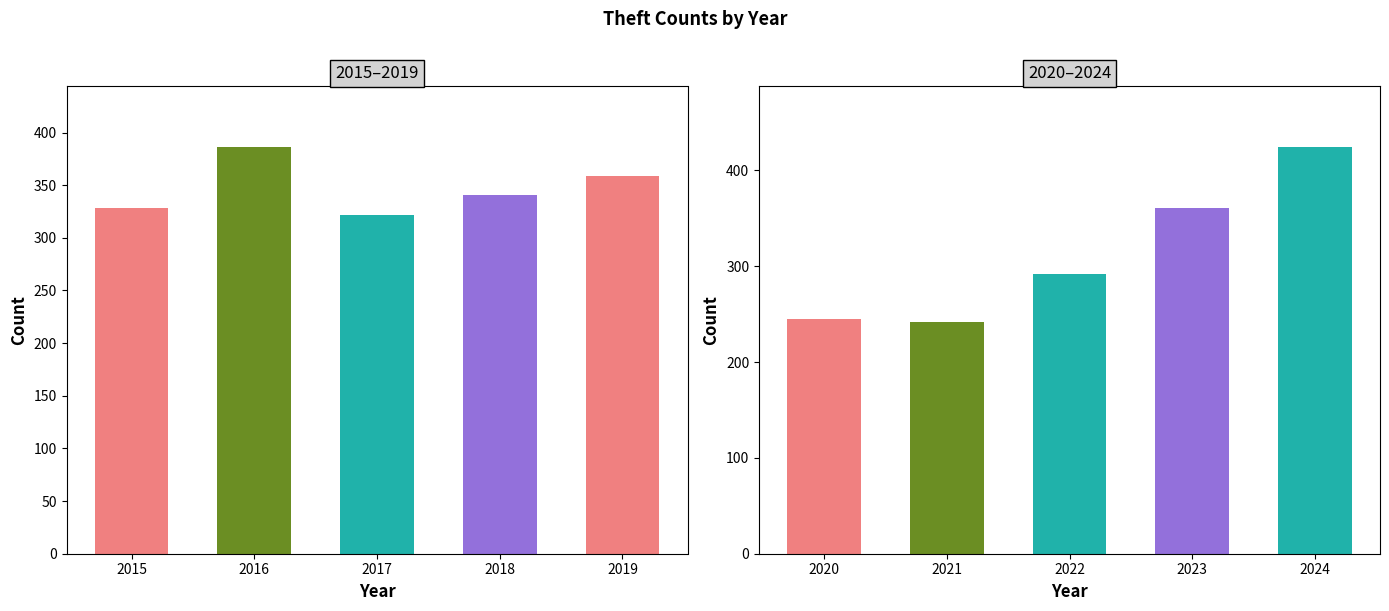

True or false: the data shows 337 at 2021.

False